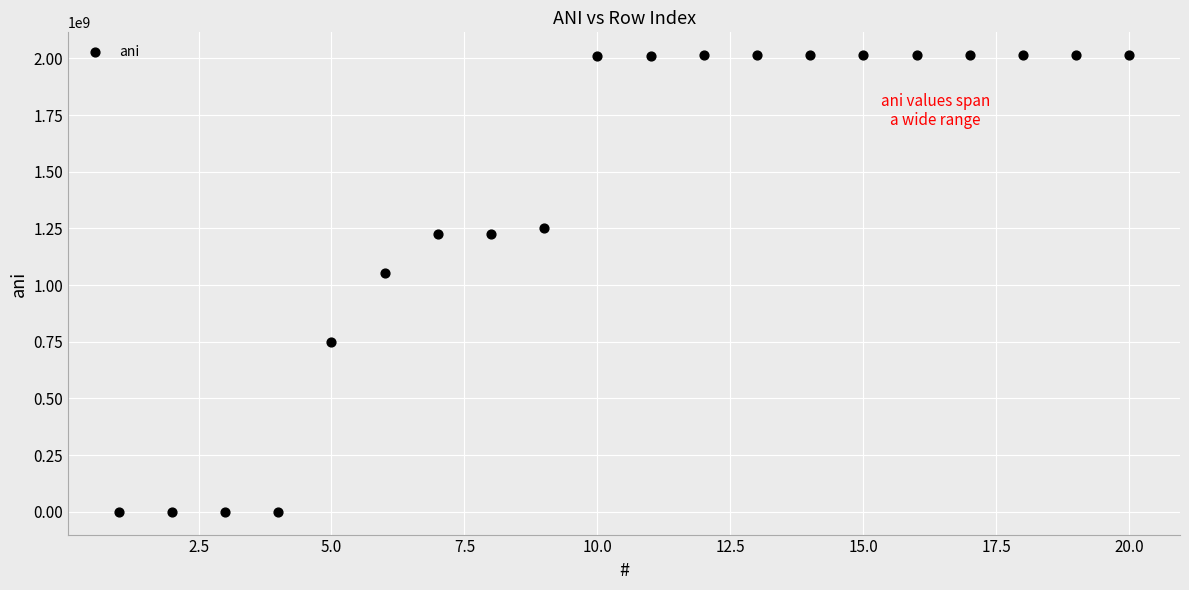

What is the range of Y values (max minus min)?

2013960744